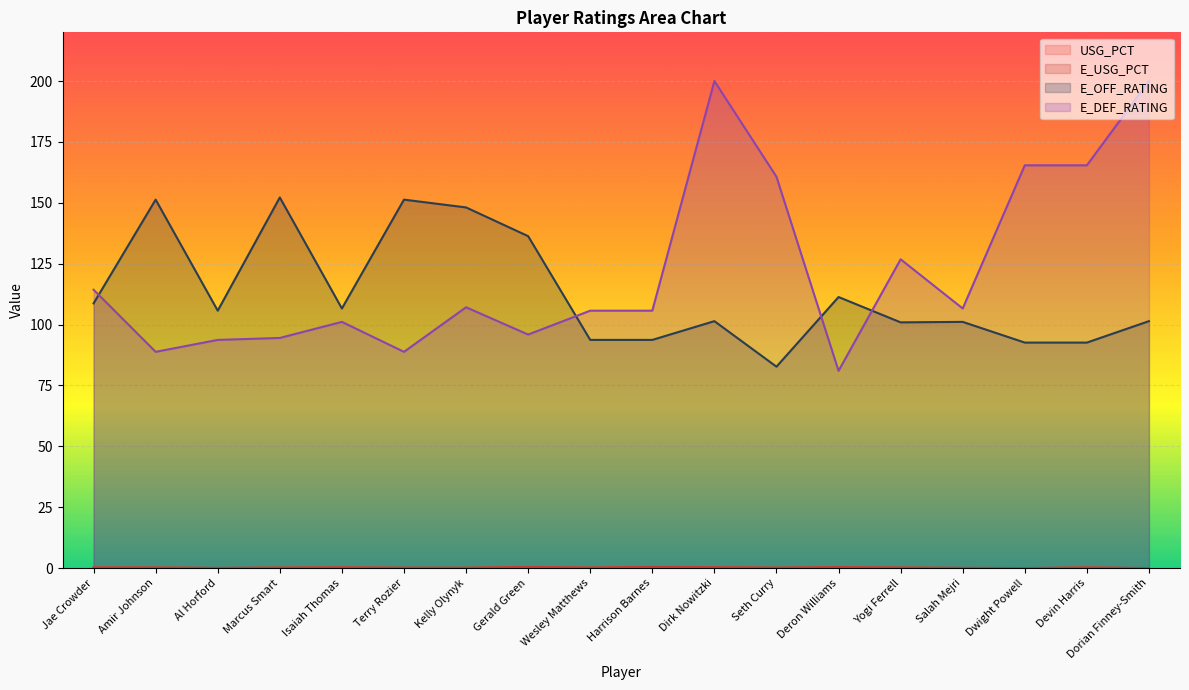

How many distinct data groups are displayed?

4